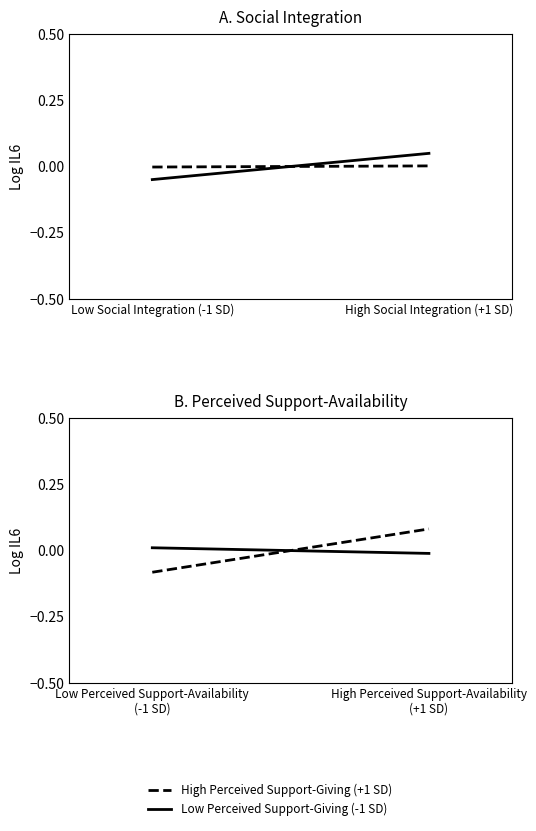

True or false: Low Perceived Support-Giving (-1 SD) has a value of 0.0 at Low Perceived Support-Availability (-1 SD).

True